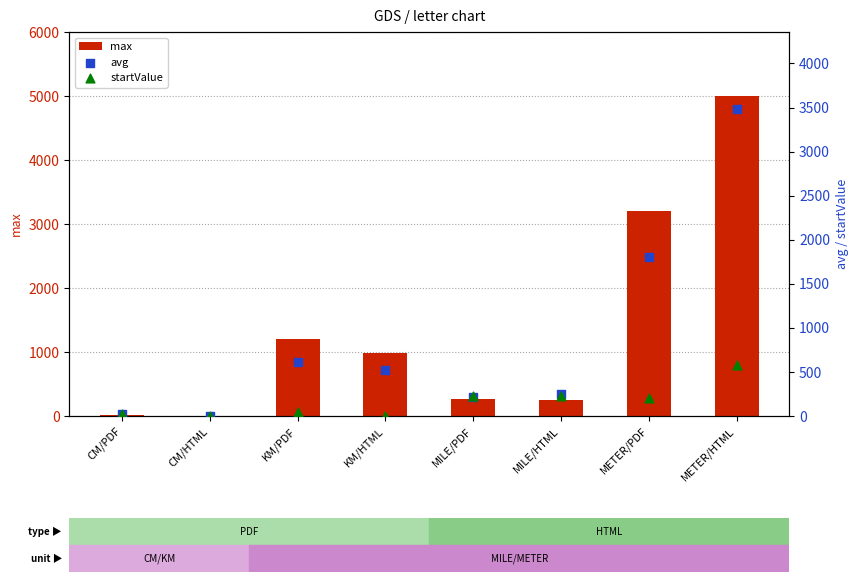

Which series has the largest Y range (max minus min)?

max